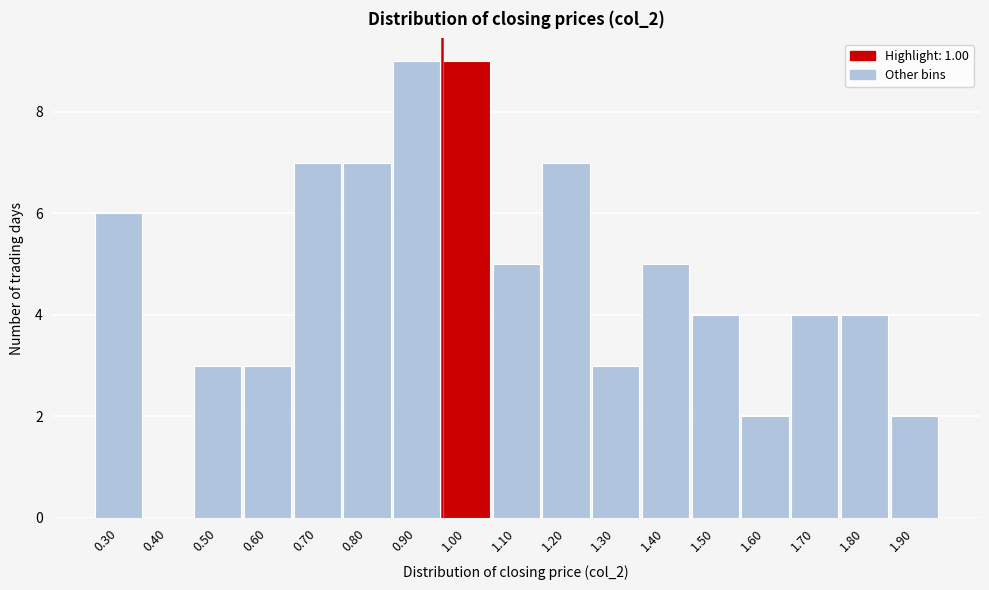

Reading right to left, transcribe all the data shown in this chart.

1.90=2	1.80=4	1.70=4	1.60=2	1.50=4	1.40=5	1.30=3	1.20=7	1.10=5	1.00=9	0.90=9	0.80=7	0.70=7	0.60=3	0.50=3	0.40=0	0.30=6